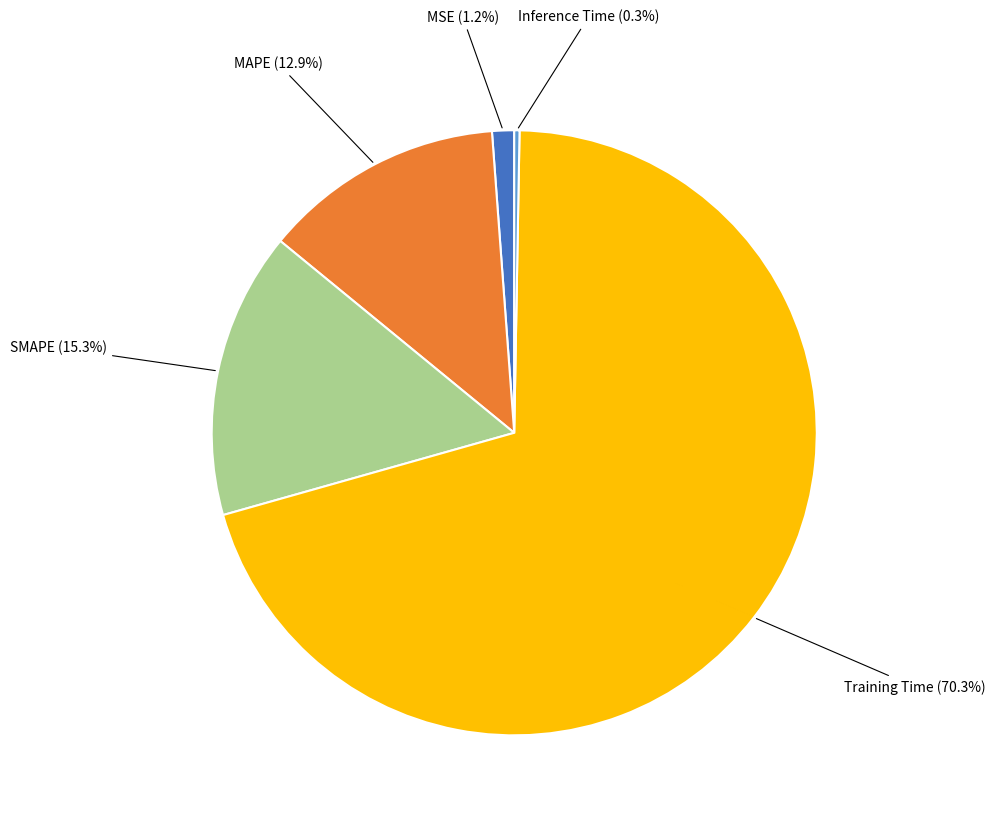

How many segments does this pie chart have?

5